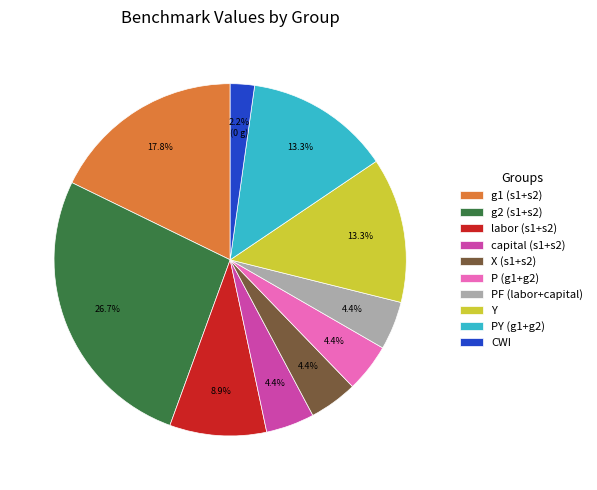

Is there any slice that represents more than half of the pie?

No